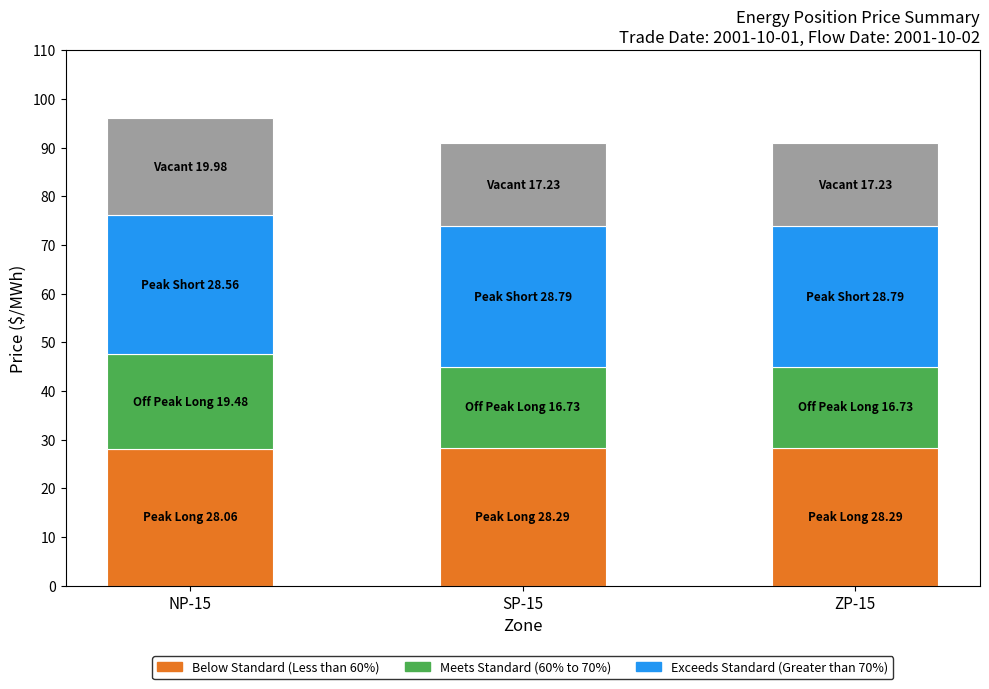

What position from the right is SP-15?

2